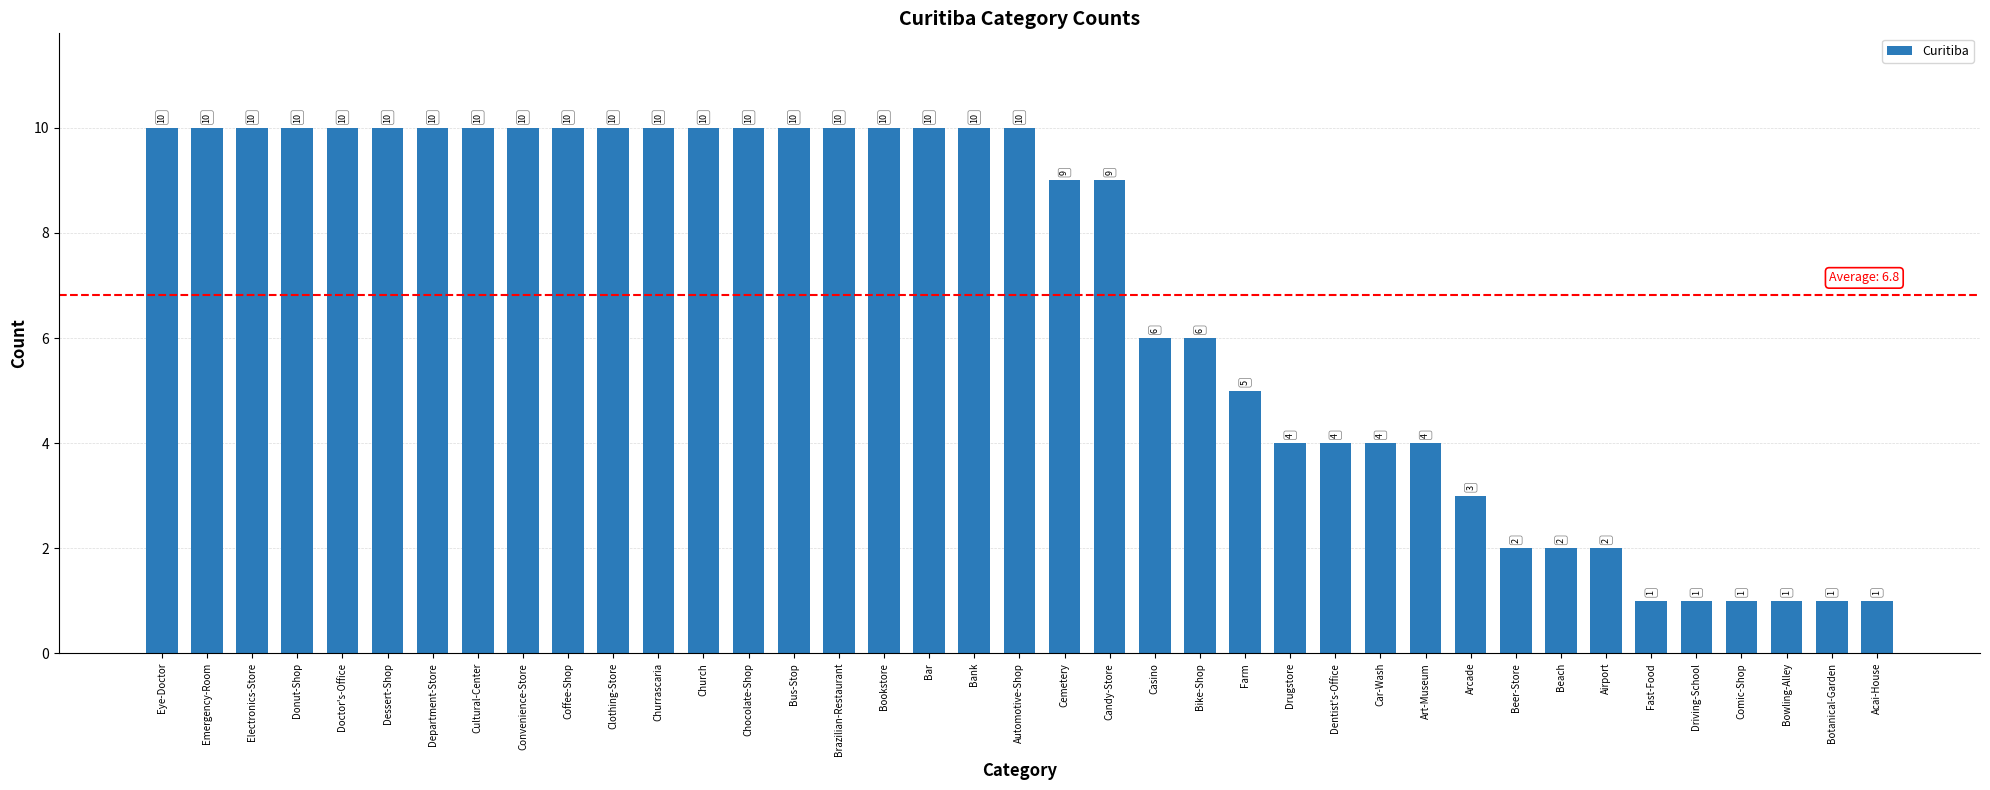

Is it true that the value at Clothing-Store is 6?

False